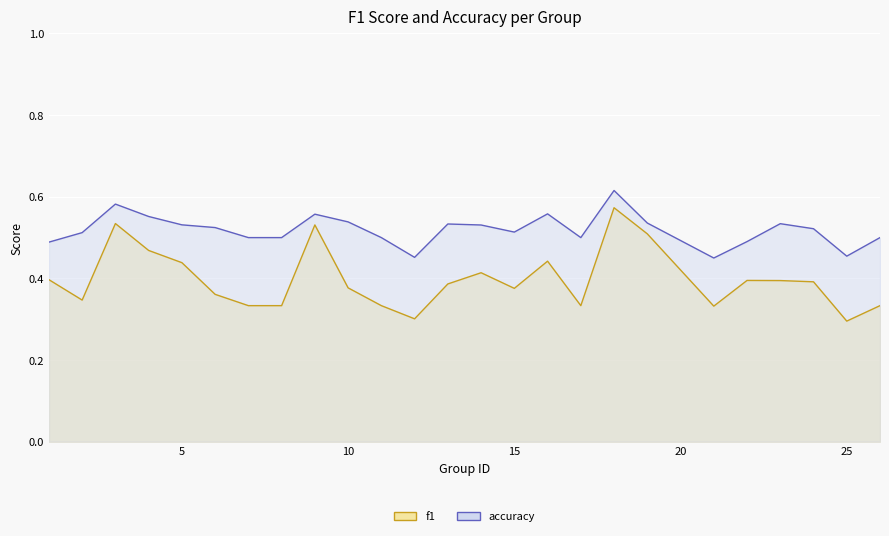

Between 23 and 24, which is larger?

23